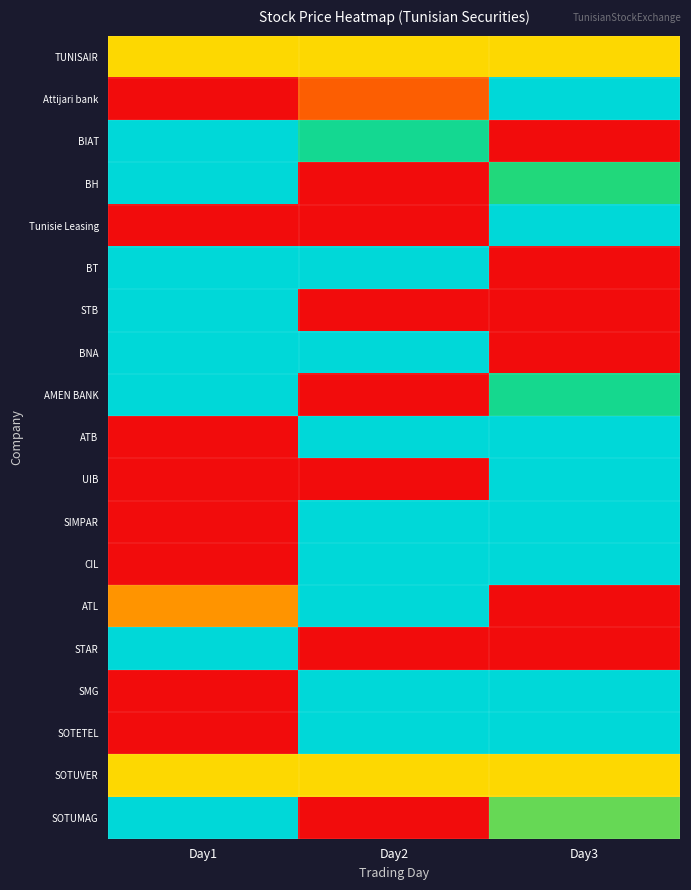

Which has a higher value, Day3 or Day1?

Day3